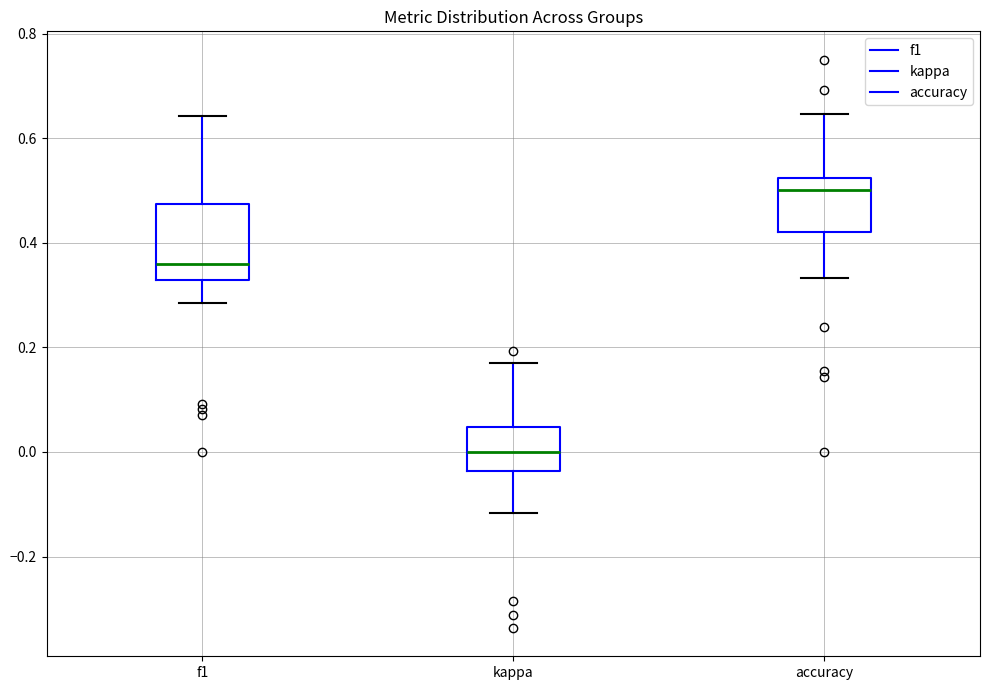

Reading left to right, read every box against the y-axis: the position of its median line, the range the box covers, and the ends of its whiskers. The values are not printed on the chart, so give them approximately, as read against the axis.

f1: median 0.36, box 0.32 to 0.48, whiskers 0.28 to 0.64
kappa: median 0.00, box -0.04 to 0.04, whiskers -0.12 to 0.16
accuracy: median 0.50, box 0.42 to 0.52, whiskers 0.34 to 0.64